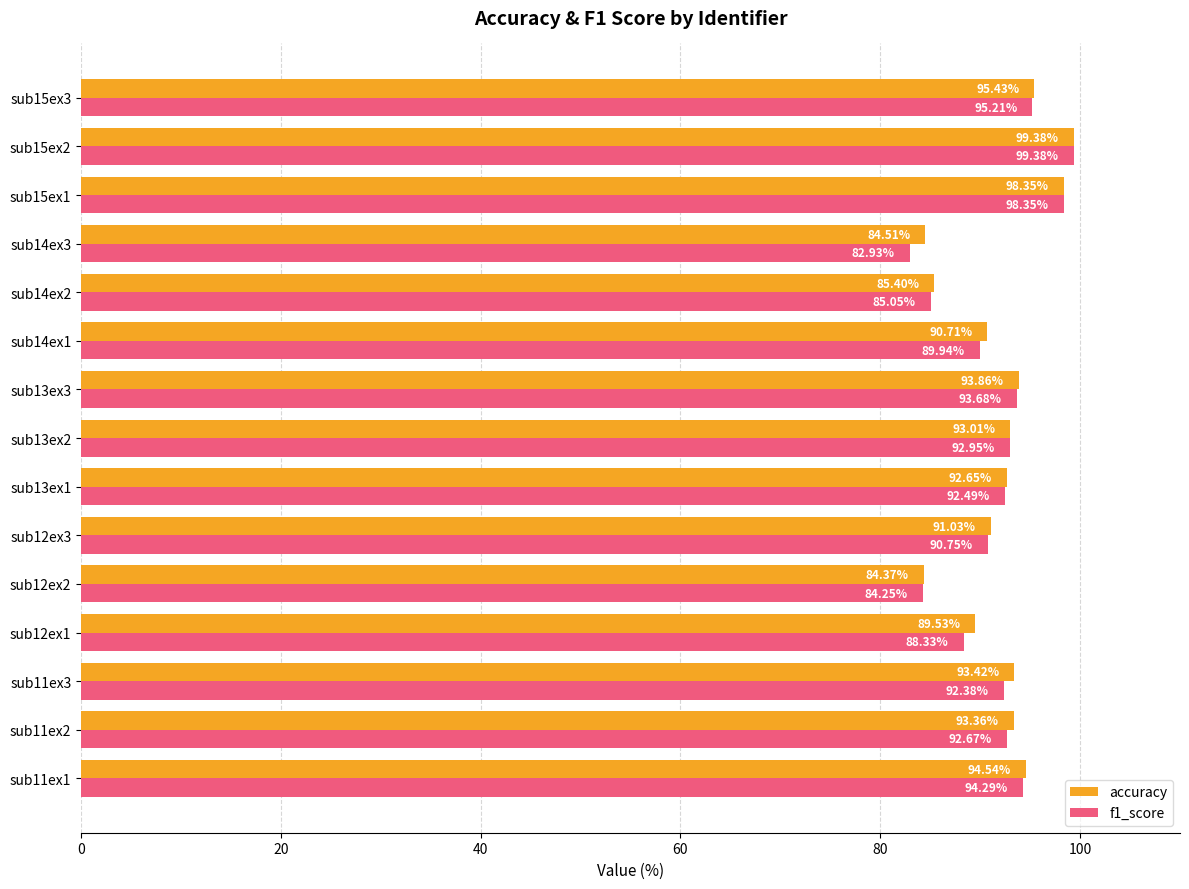

At how many categories does at least one series exceed 91?

10